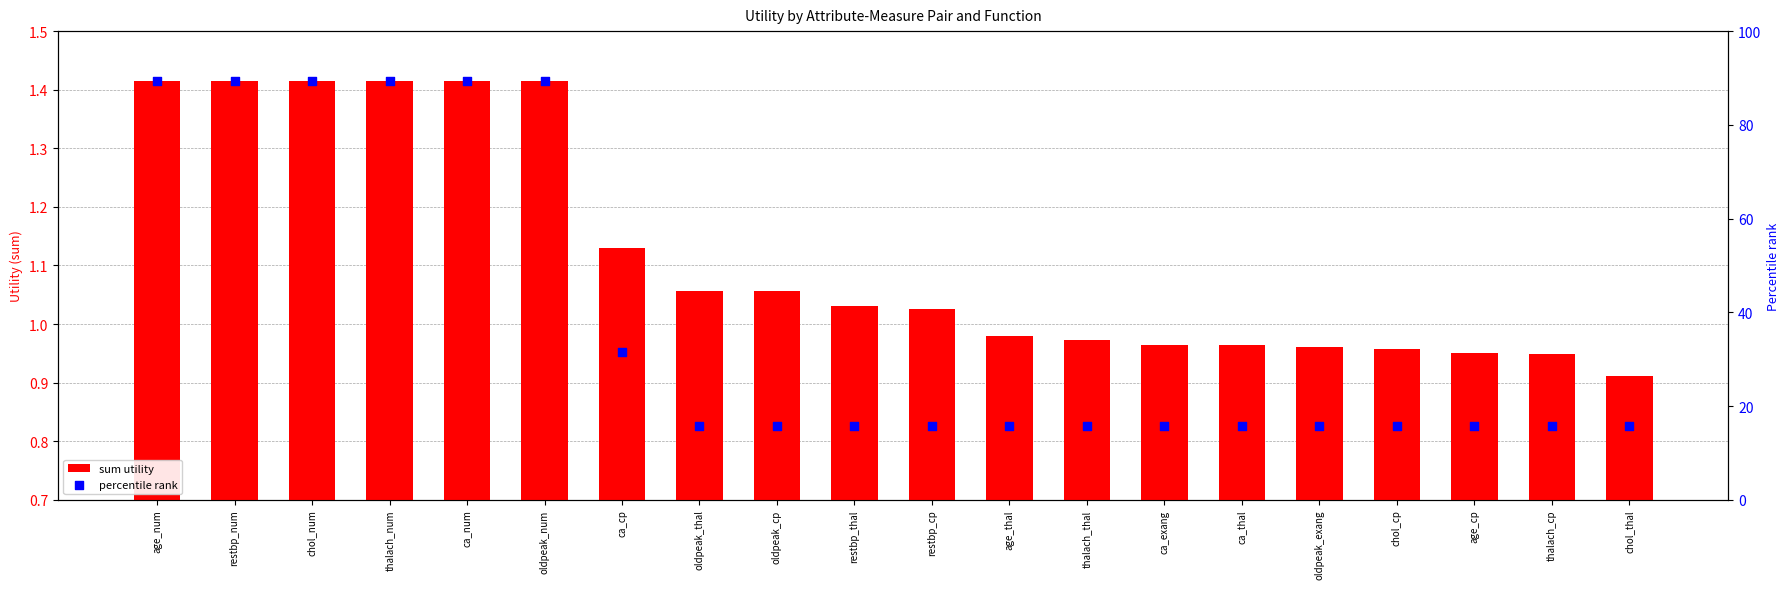

Which series has the largest total across all categories?

percentile rank